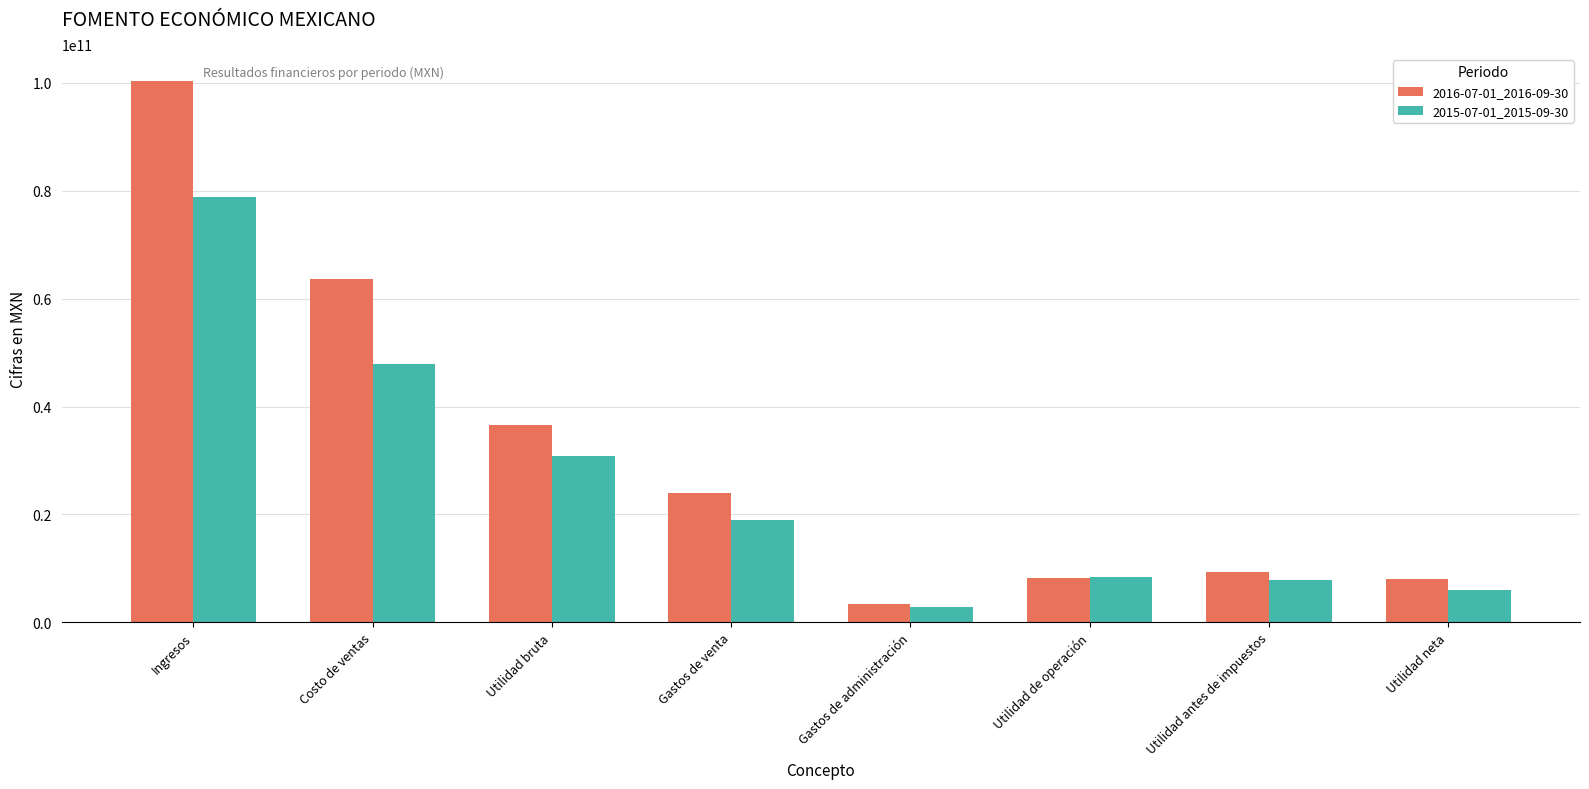

What position from the right is Gastos de venta?

5